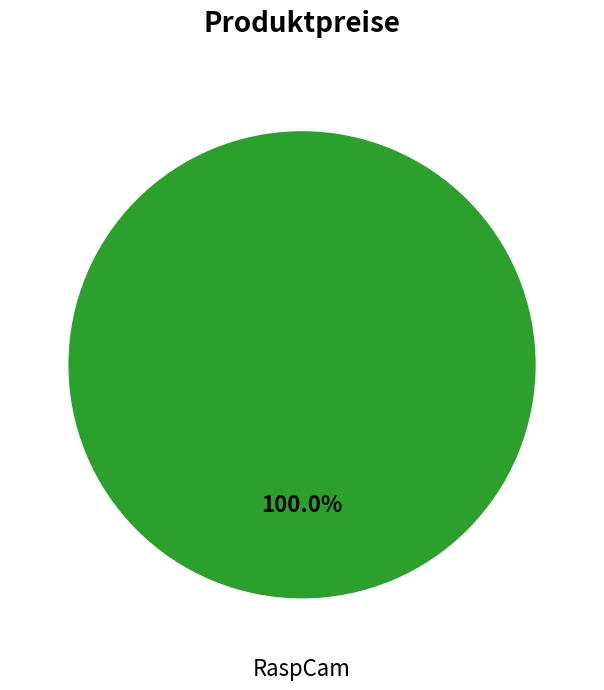

Which has a higher value, Kabel or RaspCam?

RaspCam